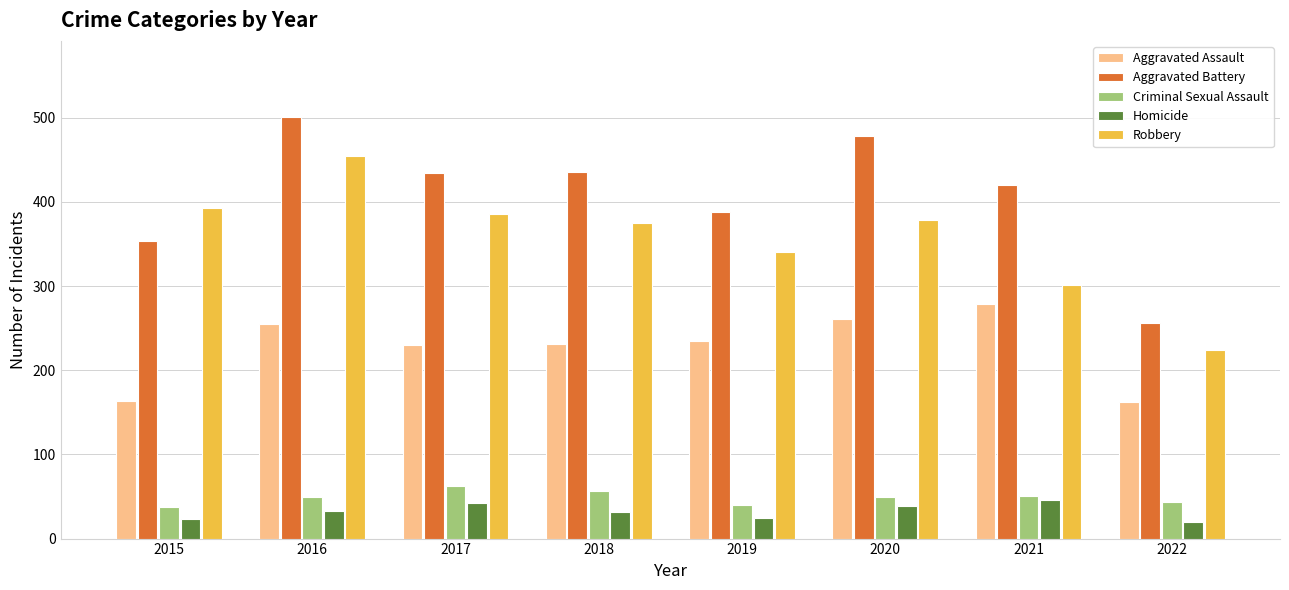

What is the difference between the Homicide values at 2020 and 2022?

19